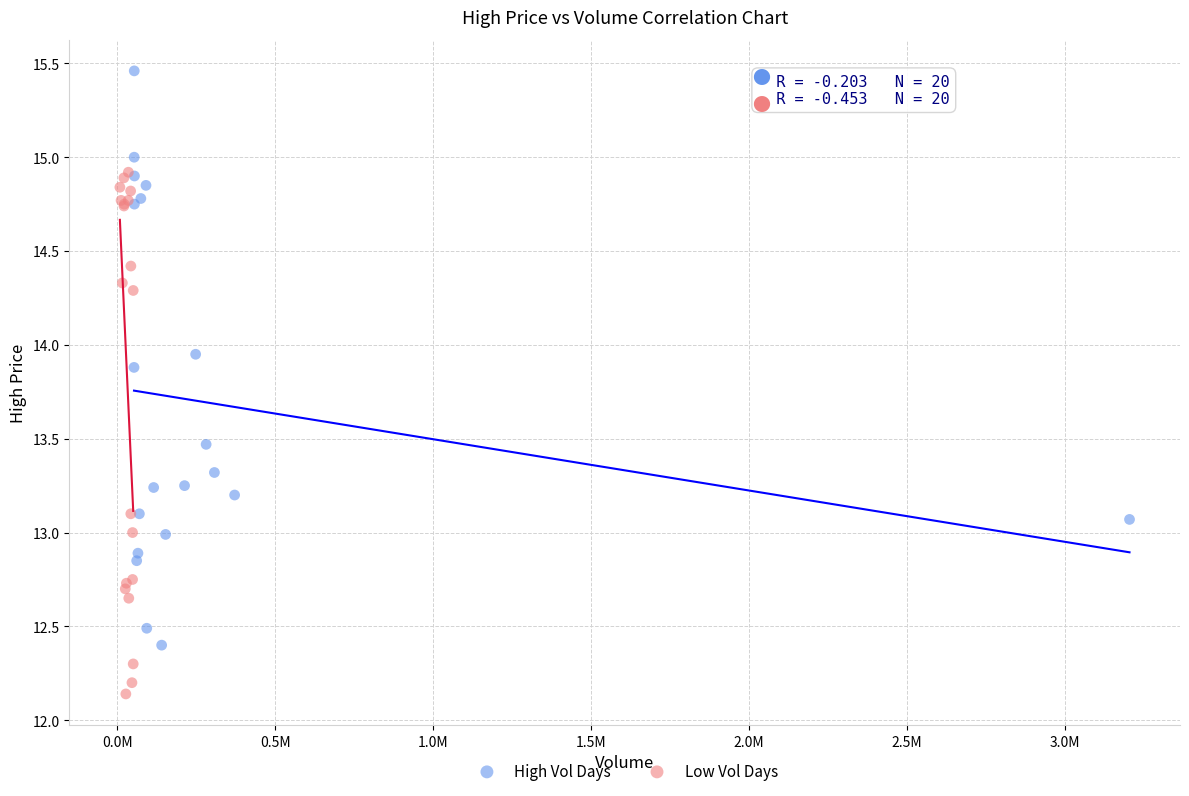

Which series reaches the maximum Y coordinate?

High Vol Days